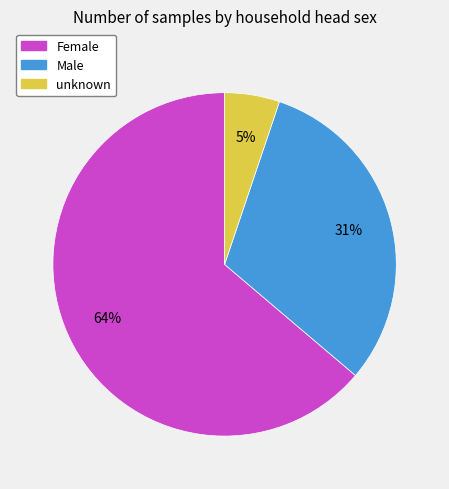

Does any single category account for the majority?

Yes